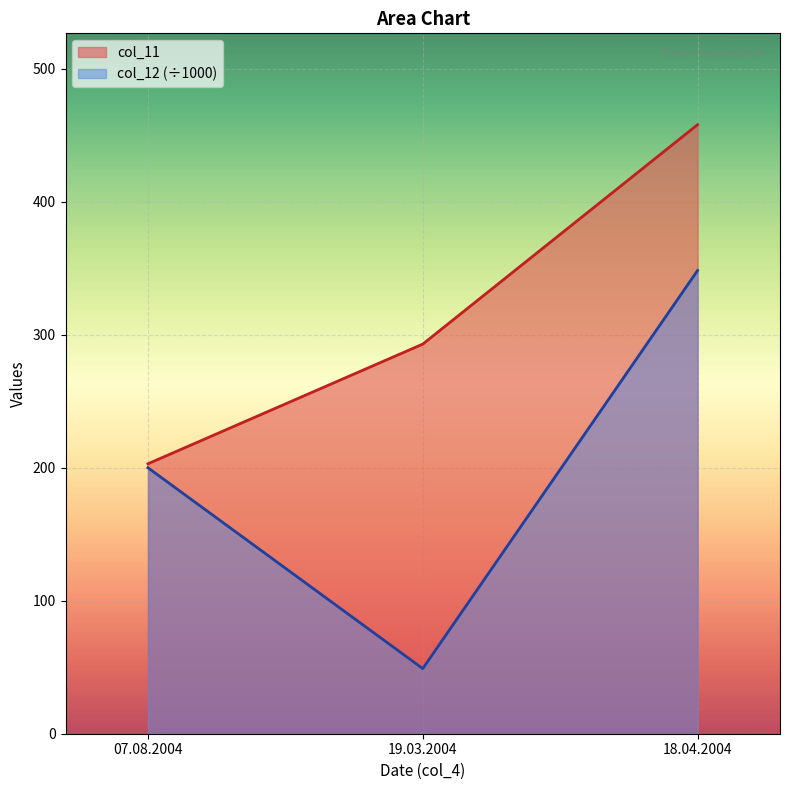

Which category has the highest value across all series?

18.04.2004